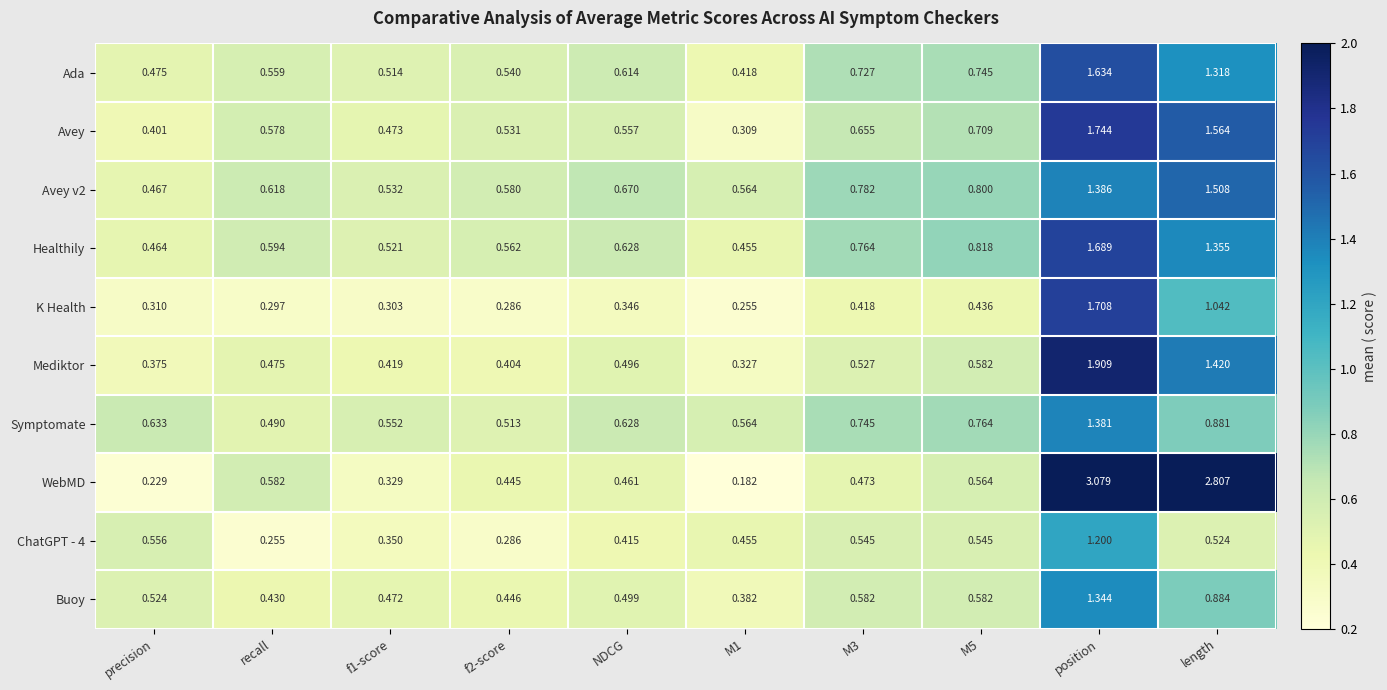

At which category is the sum across all series the highest?

position